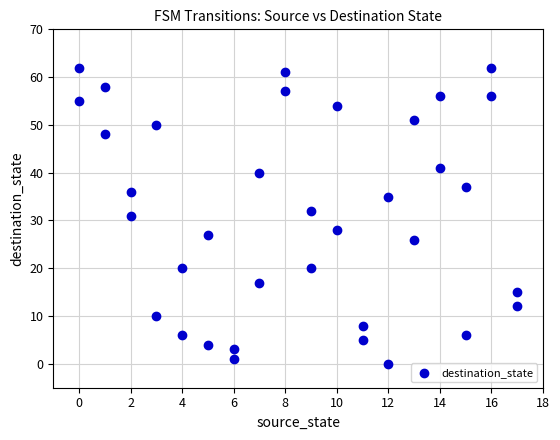

What is the range of Y values (max minus min)?

62